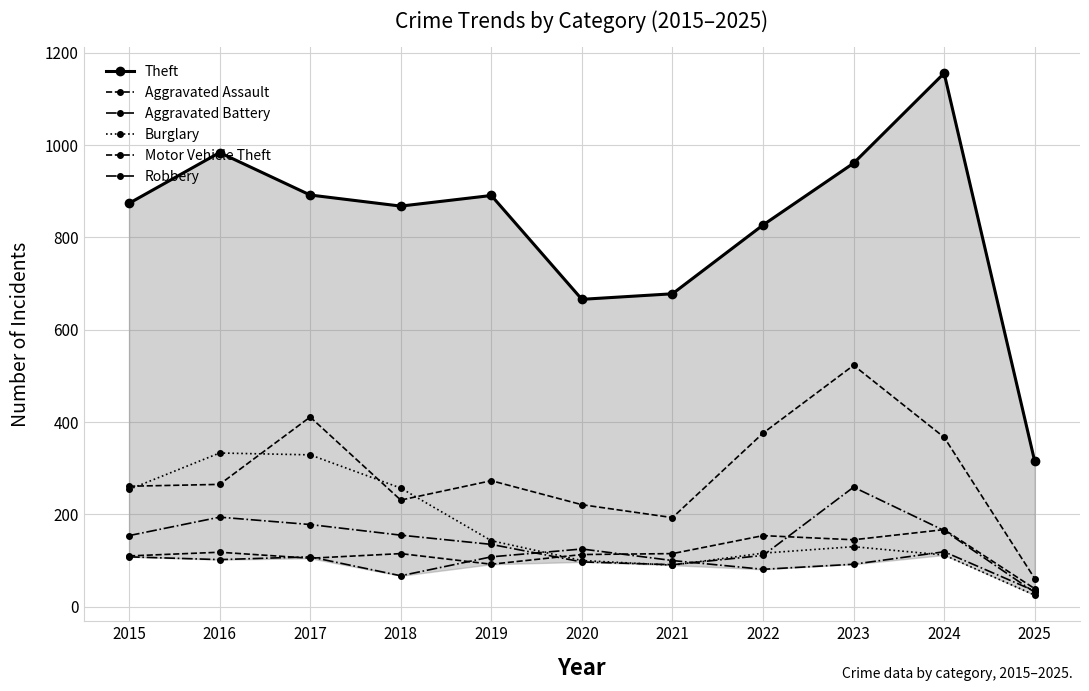

What is the difference between the second highest and minimum values in the Motor Vehicle Theft series?

350